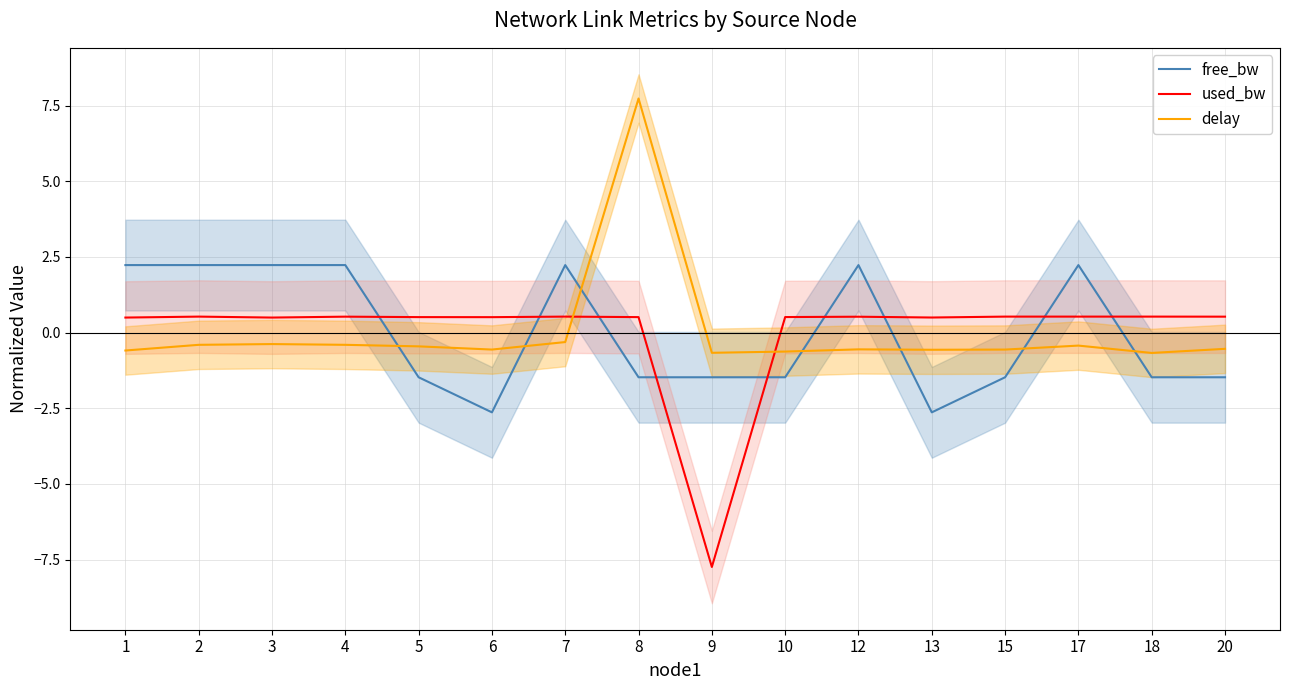

The value of used_bw at 3 is 0.8. True or false?

False